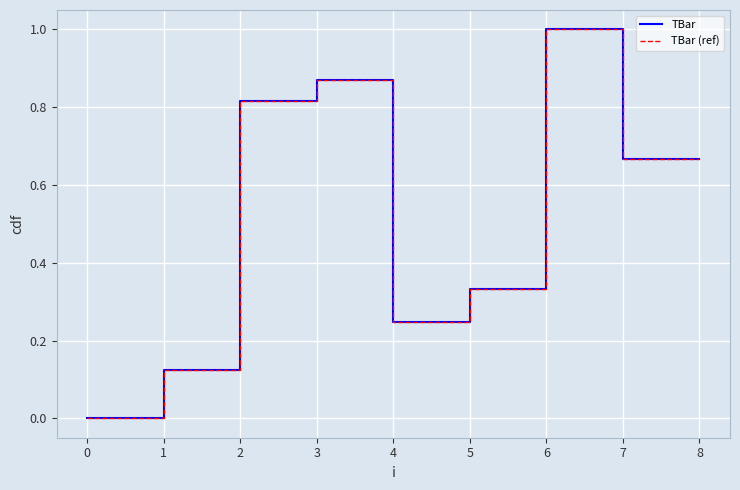

What is the sum of all TBar (ref) values?

4.7